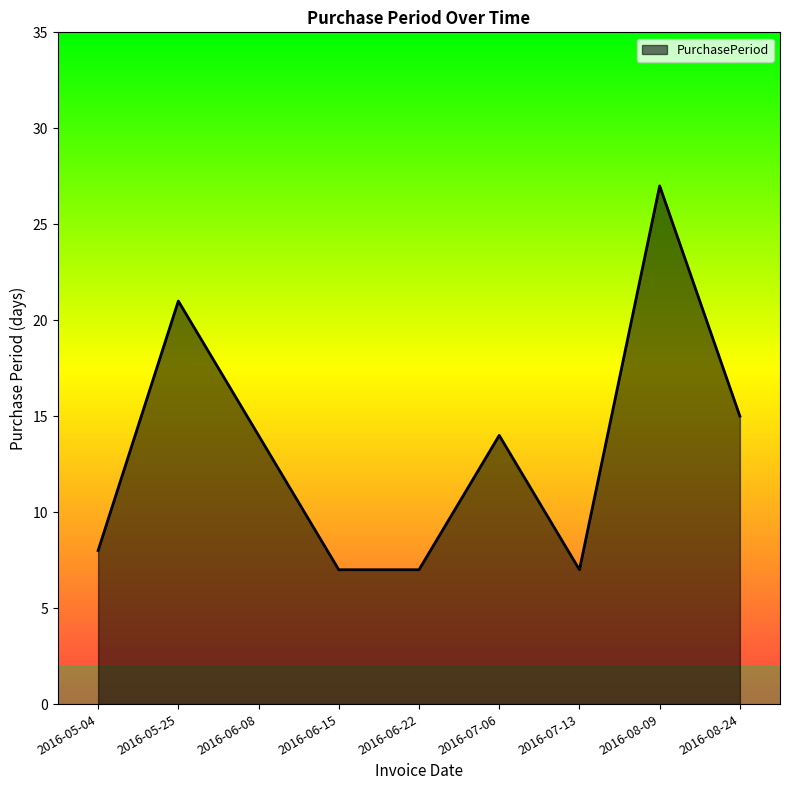

The chart shows a value of 19 at 2016-06-08. True or false?

False